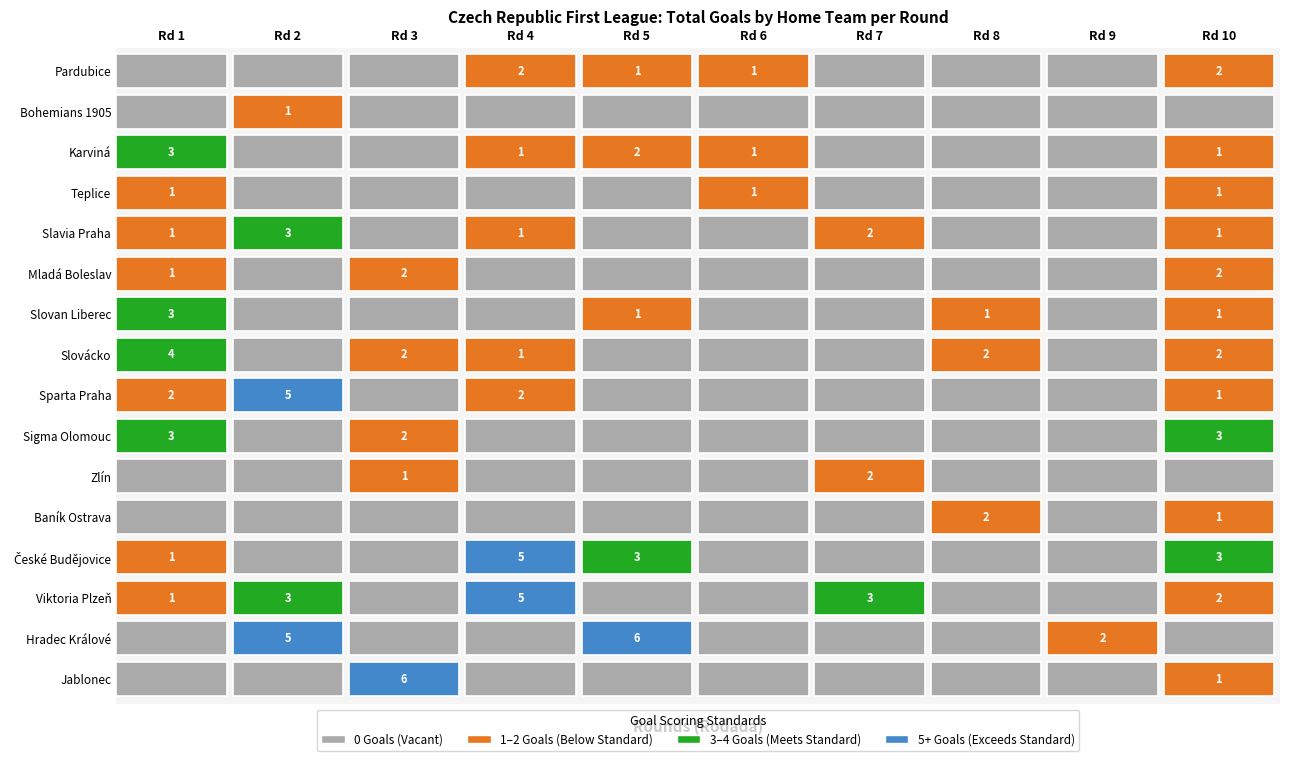

Count the Pardubice values in the range 0 to 1.

8